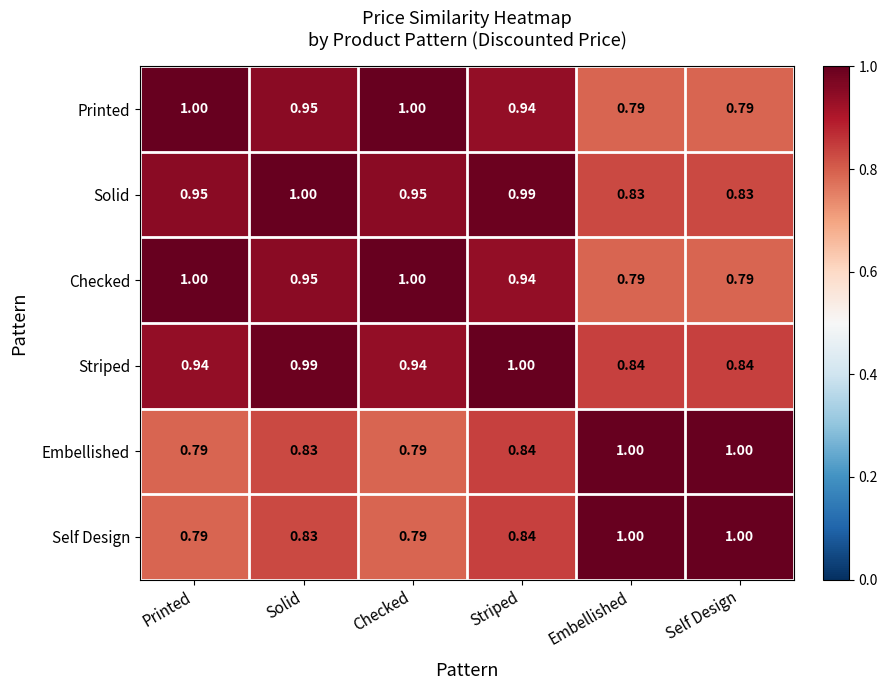

Is the value of Checked at Self Design greater than the value of Striped at Solid?

No